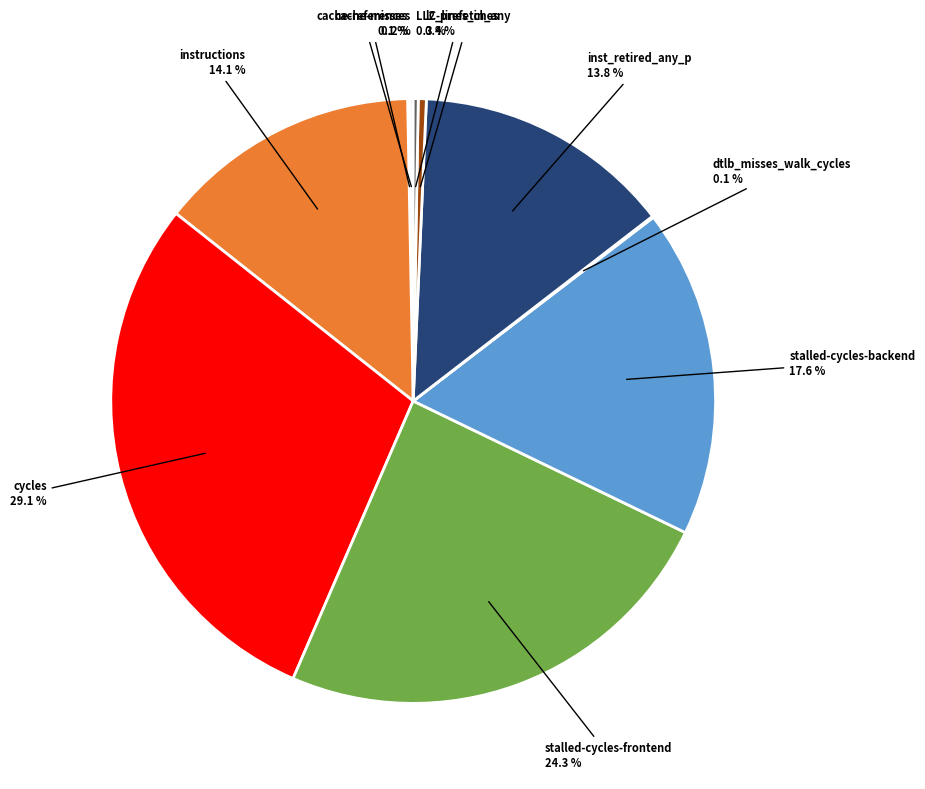

Is inst_retired_any_p the majority of the pie?

No